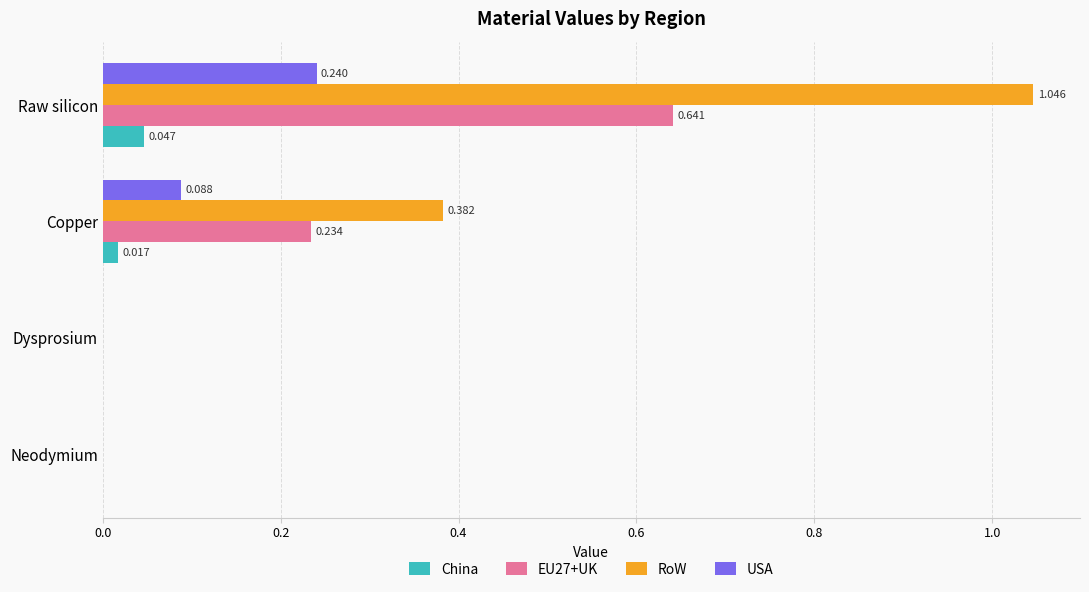

Which category has the highest value in the USA series?

Raw silicon